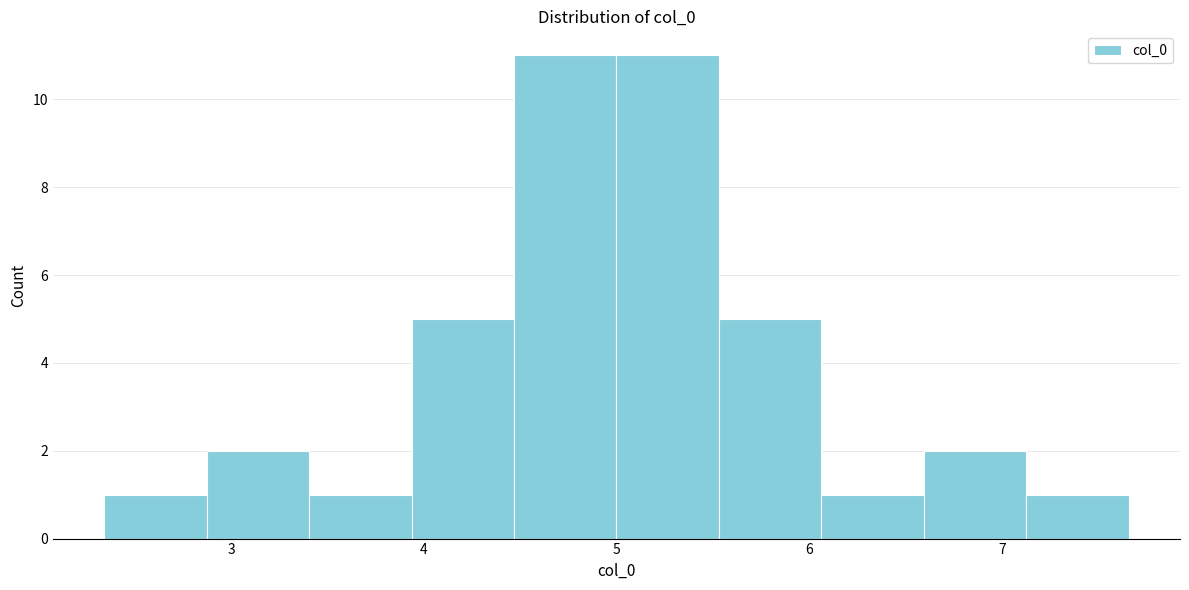

How tall is the bar that spans 3.4 to 3.9 on the x-axis? Neither the bar edges nor the heights are printed on the chart, so give them approximately, as read against the axes.

1